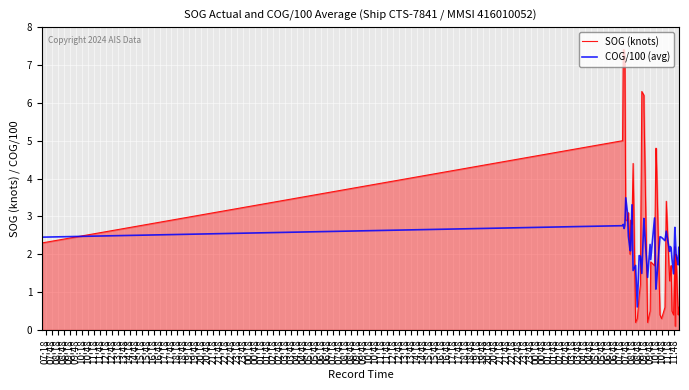

Rank the series by their maximum value, from highest to lowest.

SOG (knots), COG/100 (avg)